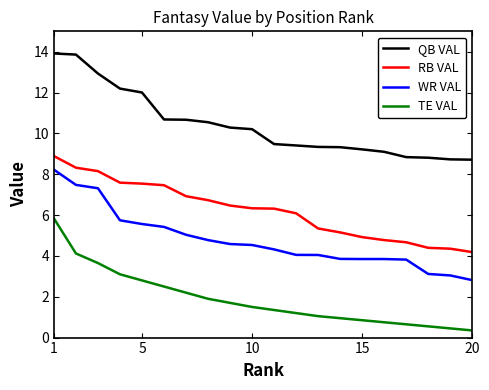

True or false: TE VAL and RB VAL cross at least once.

False